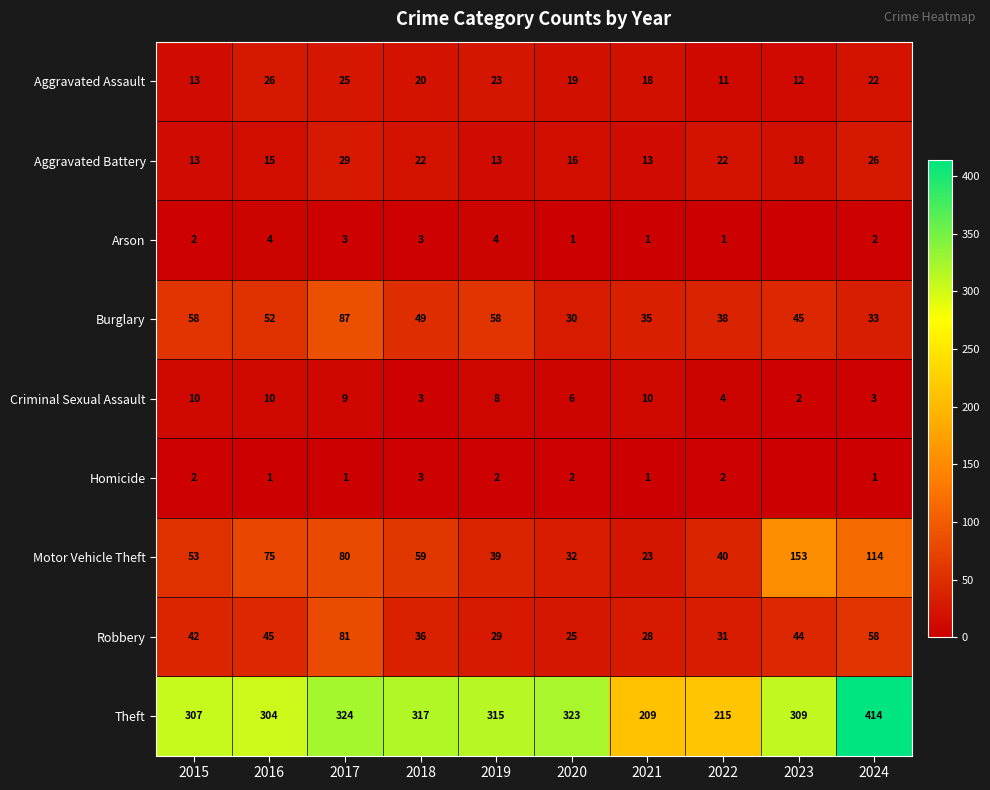

The value of Burglary at 2024 is 33. True or false?

True